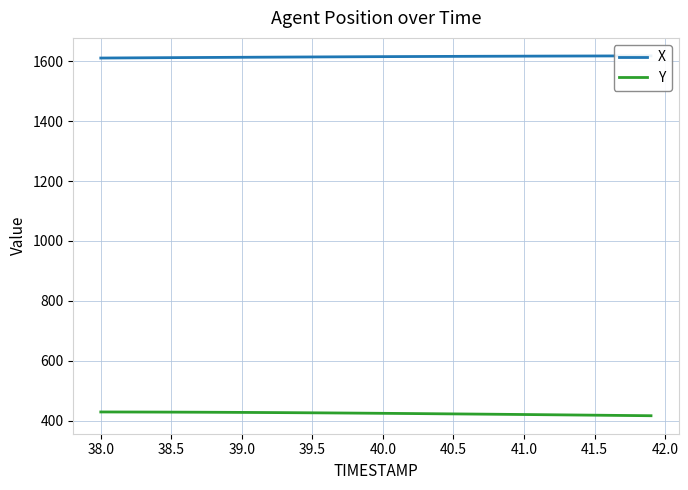

How many lines are shown in the chart?

2